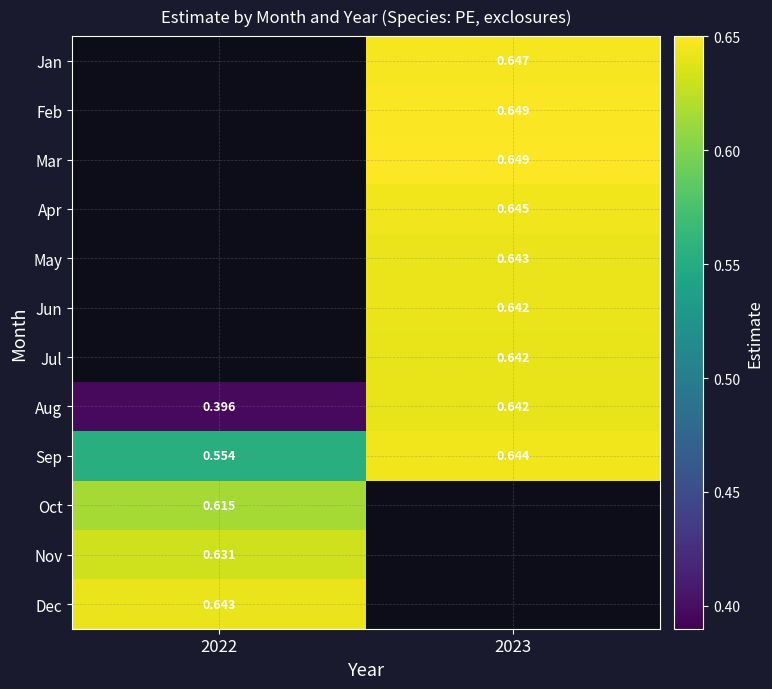

Which series has the largest range (max minus min)?

Aug